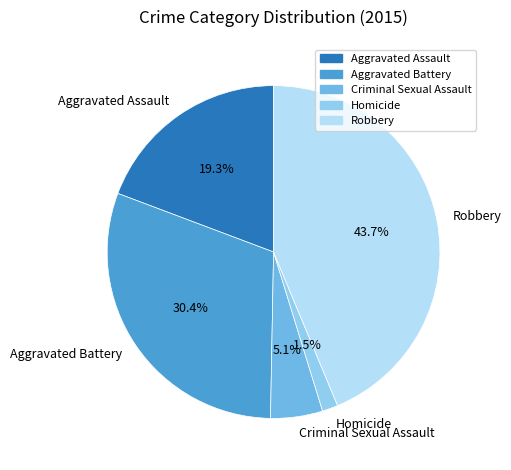

To the nearest percent, what is the difference between the Robbery and Criminal Sexual Assault slice percentages?

39%